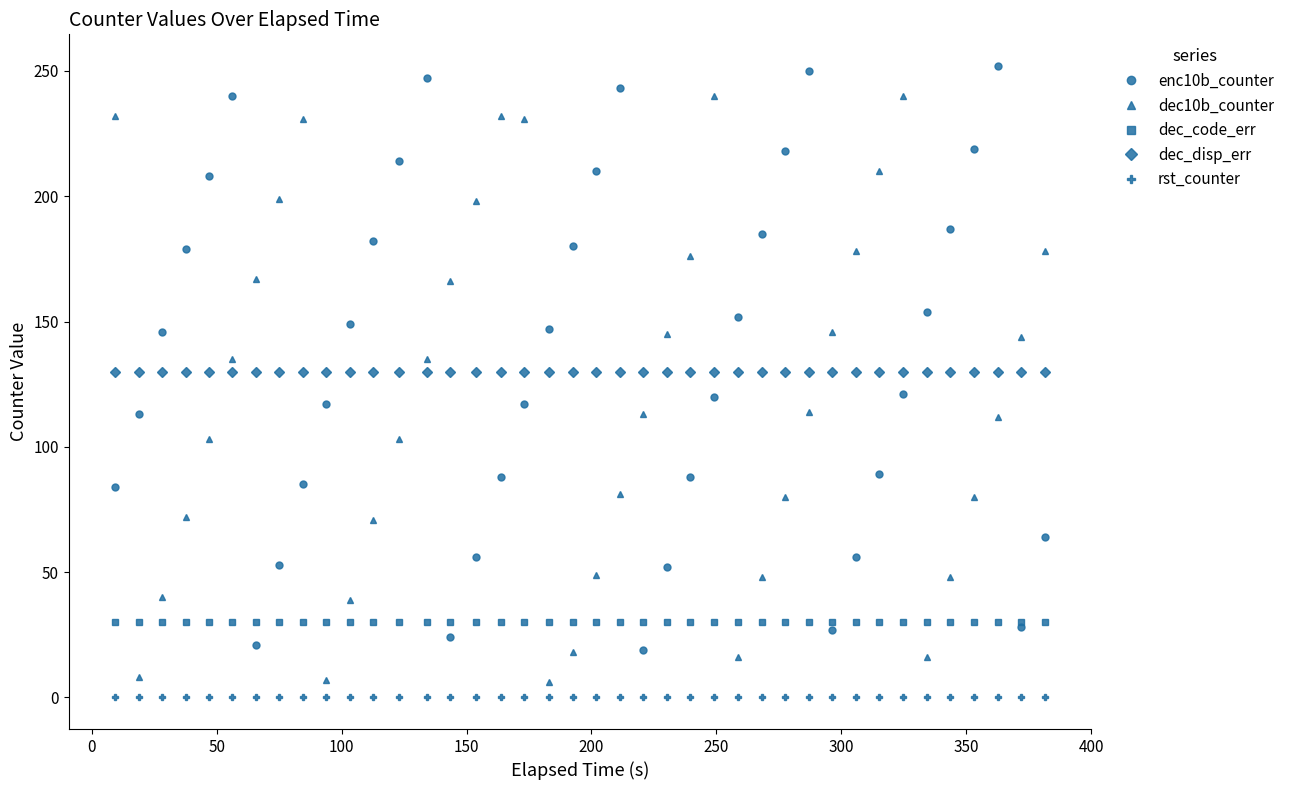

What is the highest value of the dec_code_err series?

30